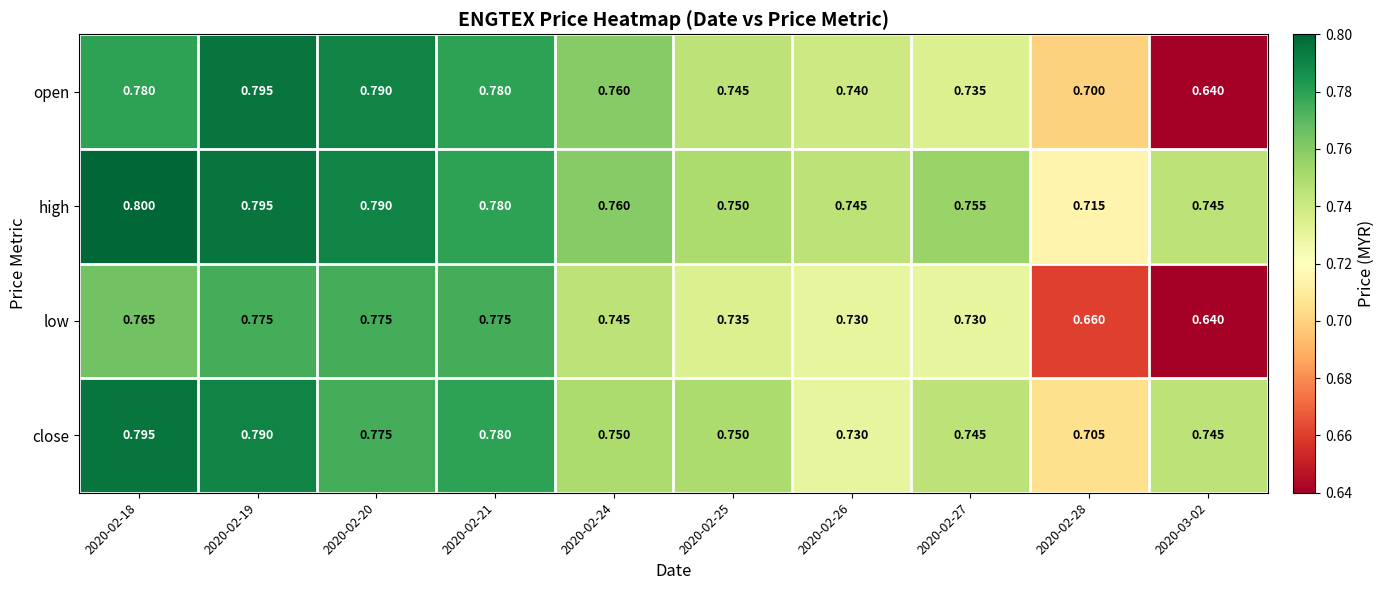

What is the total value across all series at 2020-02-24?

3.0